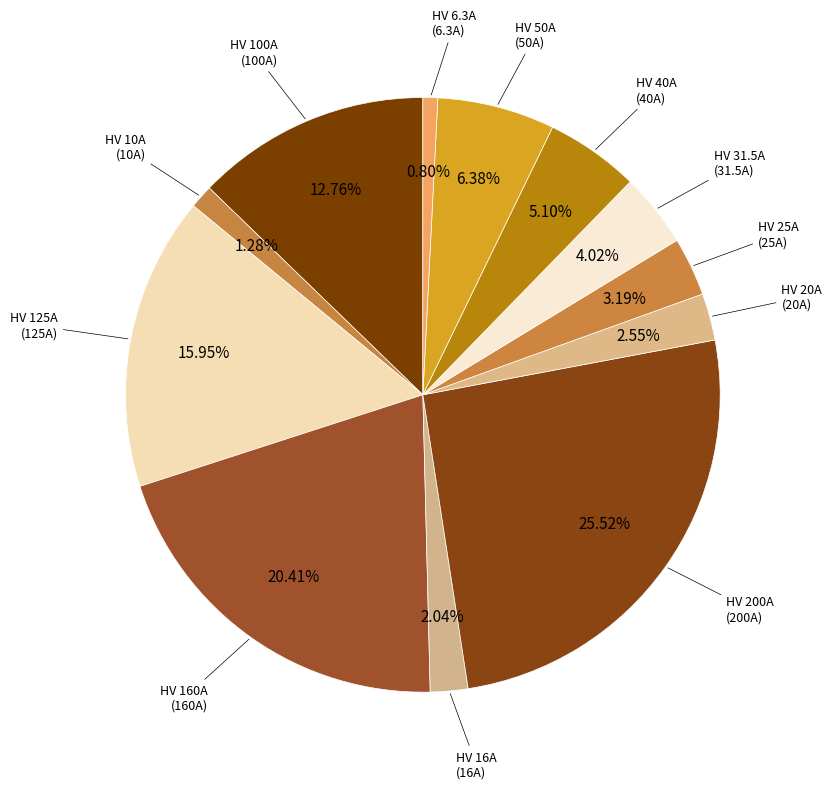

To the nearest percent, what is the difference between the largest and smallest slice percentages?

25%